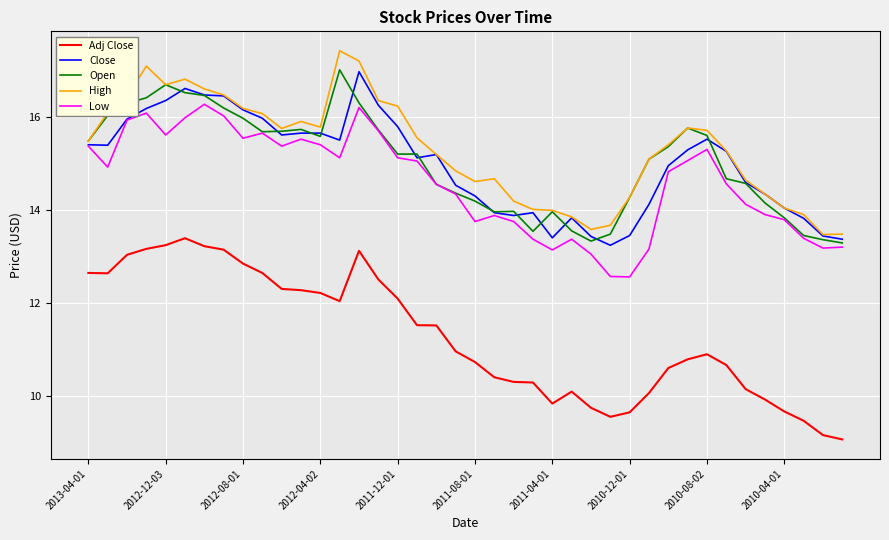

Which series has the widest spread of values?

Adj Close